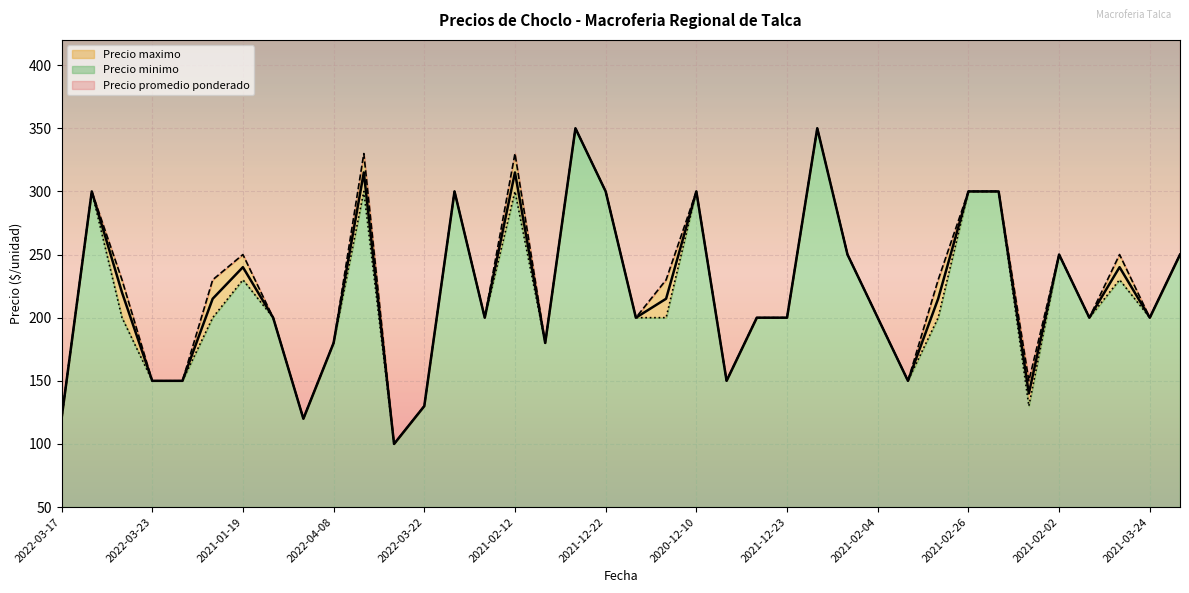

How many distinct data groups are displayed?

3